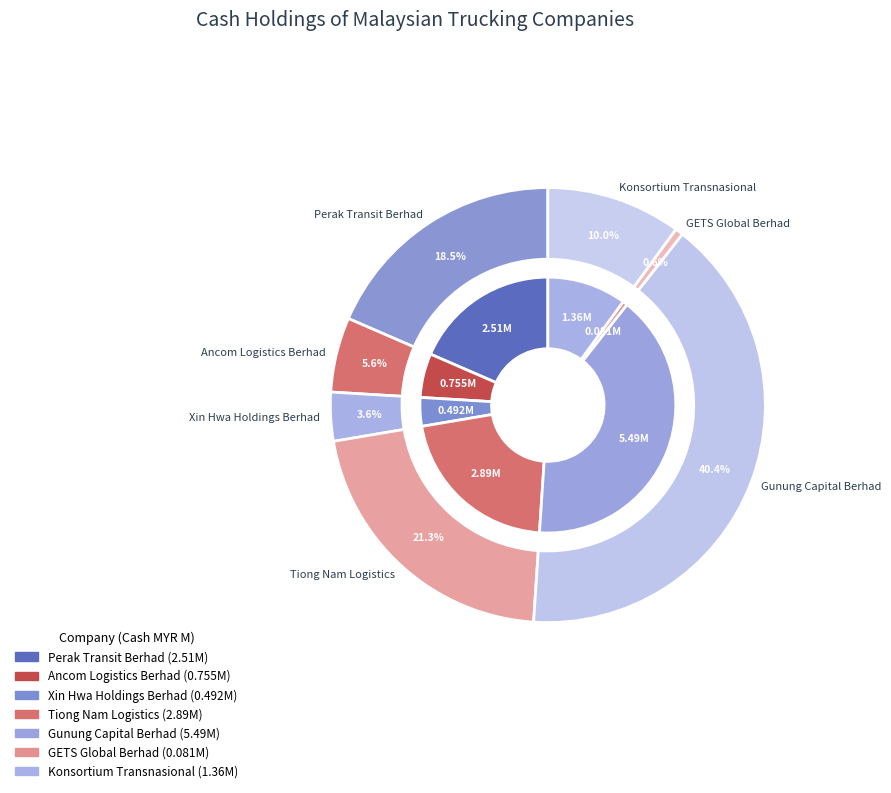

Is it true that Konsortium Transnasional is 24% of the pie?

False